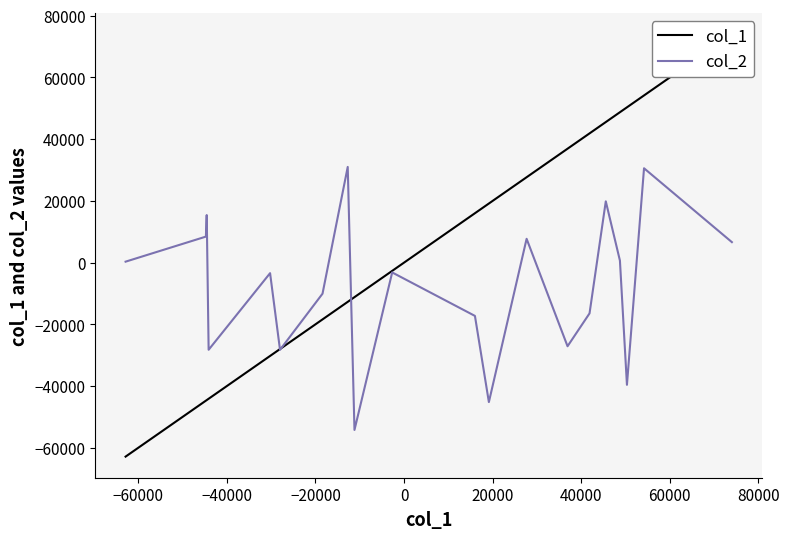

What is the minimum value for col_2?

-54232